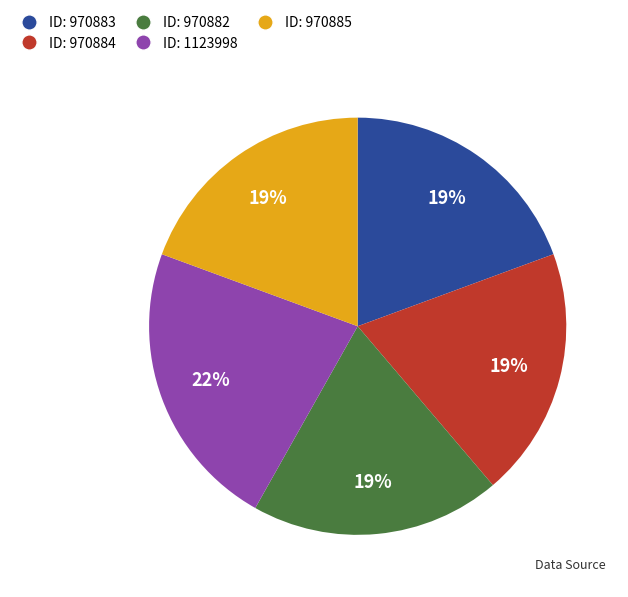

Combined, do ID: 970883 and ID: 970885 account for over 50%?

No